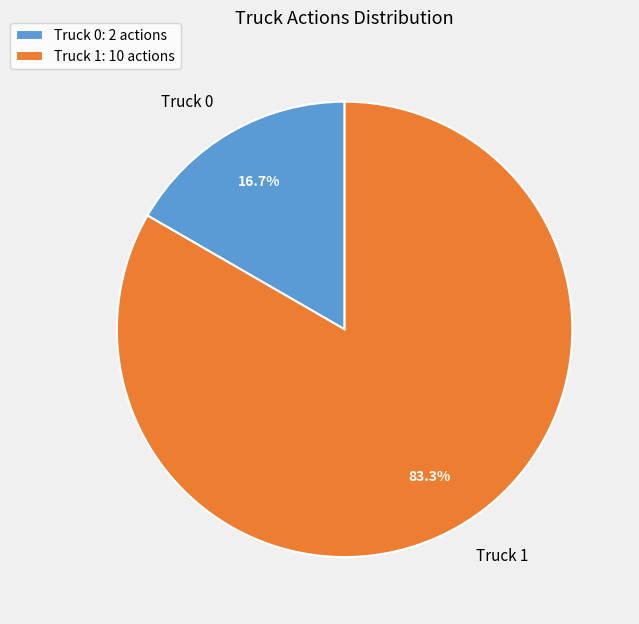

To the nearest percent, what is the average slice percentage?

50%